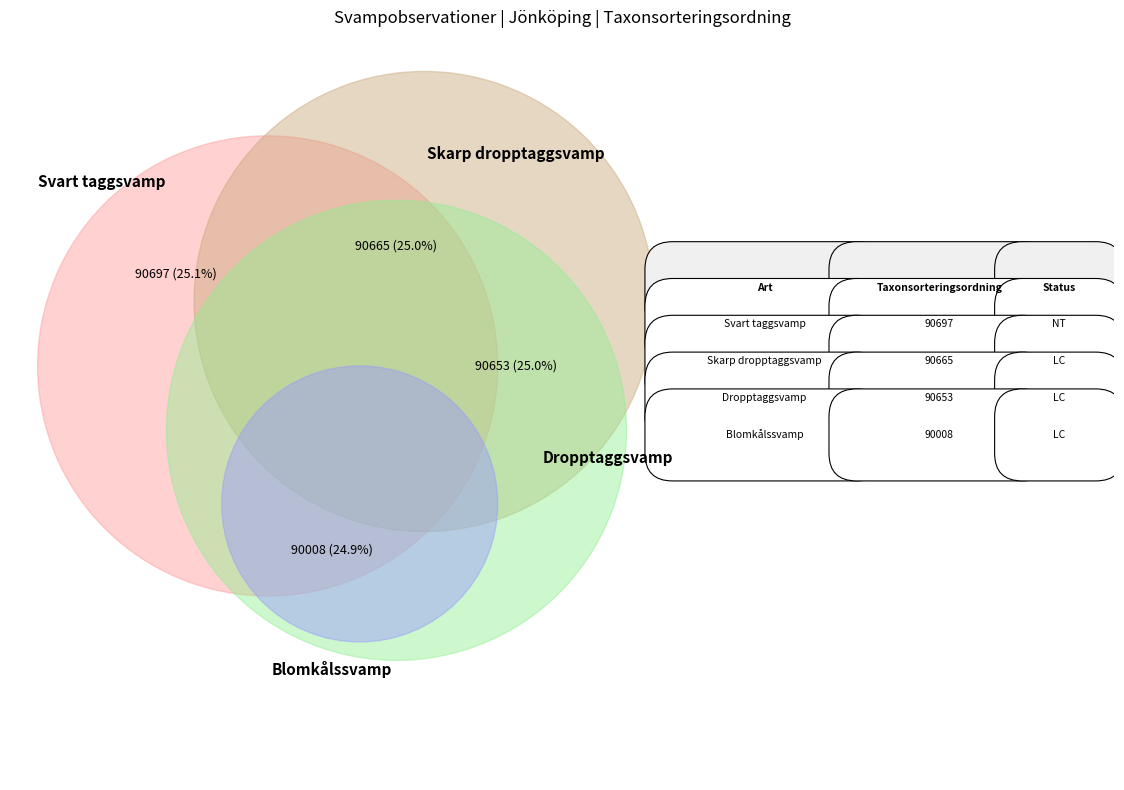

Is there a majority slice in this chart?

No